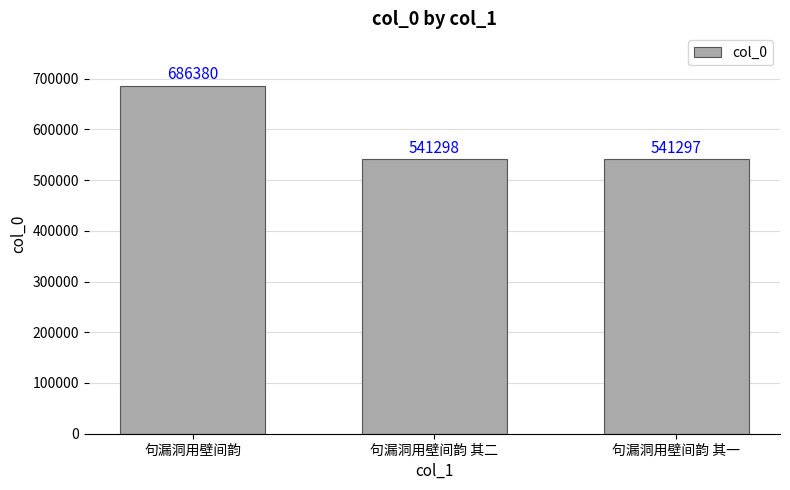

True or false: the data shows 541297 at 句漏洞用壁间韵 其一.

True